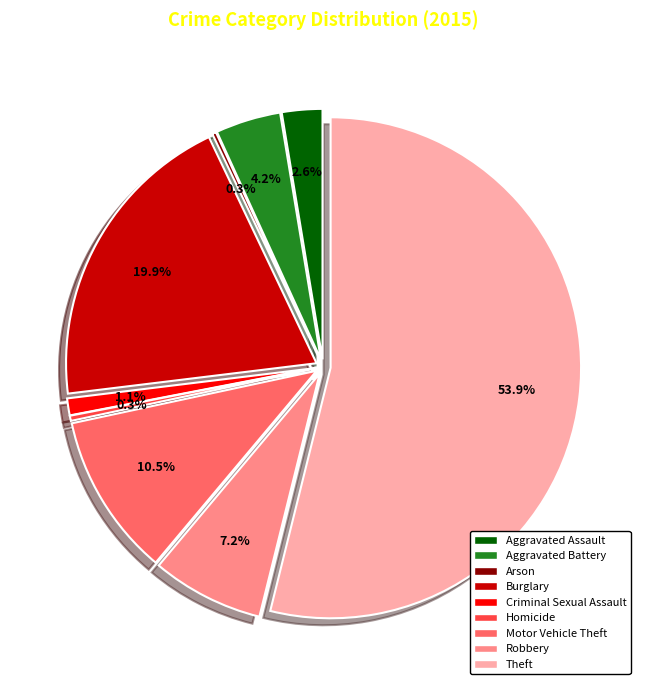

To the nearest percent, what is the combined percentage of Arson and Aggravated Battery?

4%